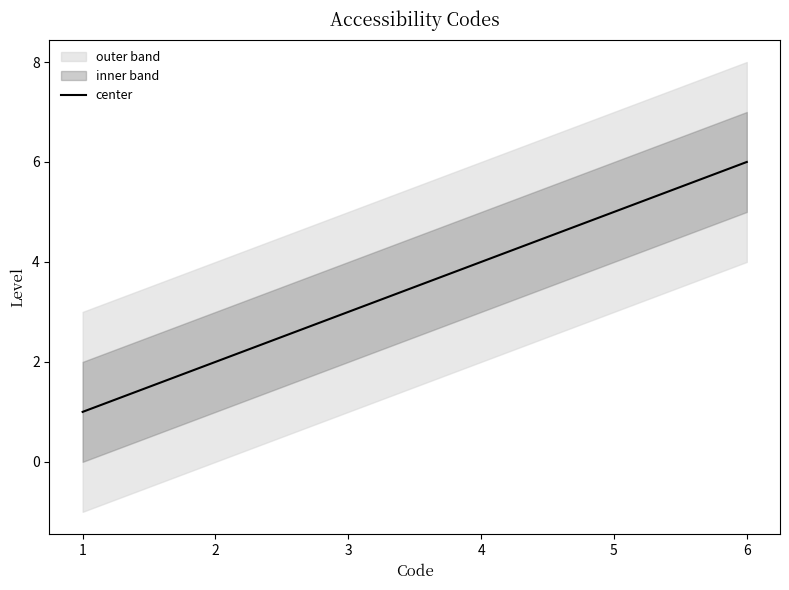

What is the difference between the values at 3 and 2?

1